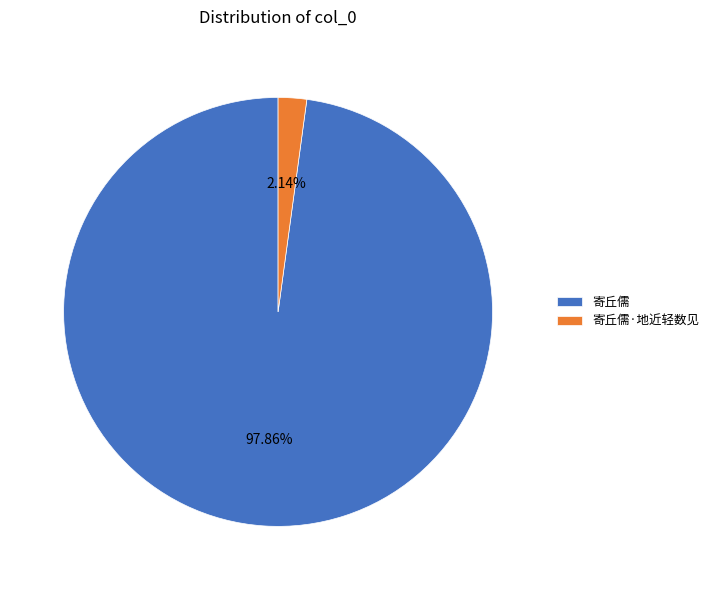

Is it true that 寄丘儒 is 98% of the pie?

True